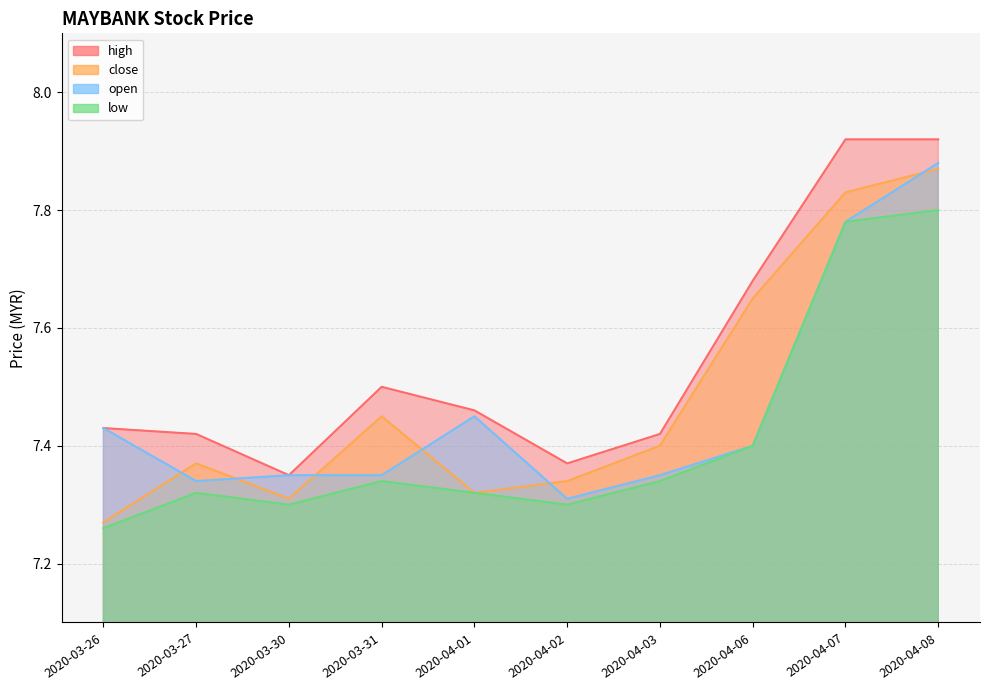

Is the value of high at 2020-03-27 greater than the value of open at 2020-04-01?

No